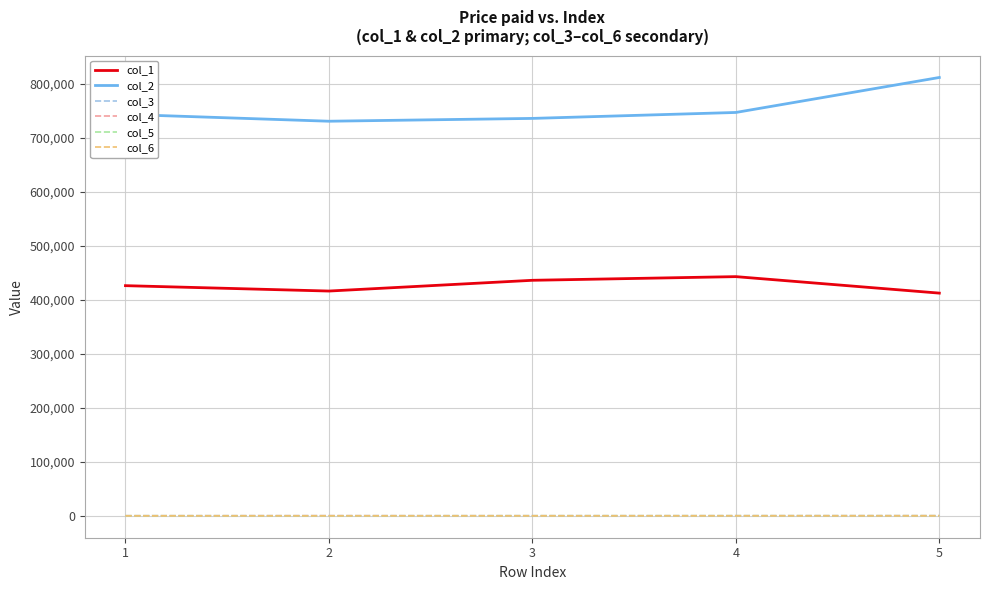

True or false: col_2 and col_4 cross at least once.

False